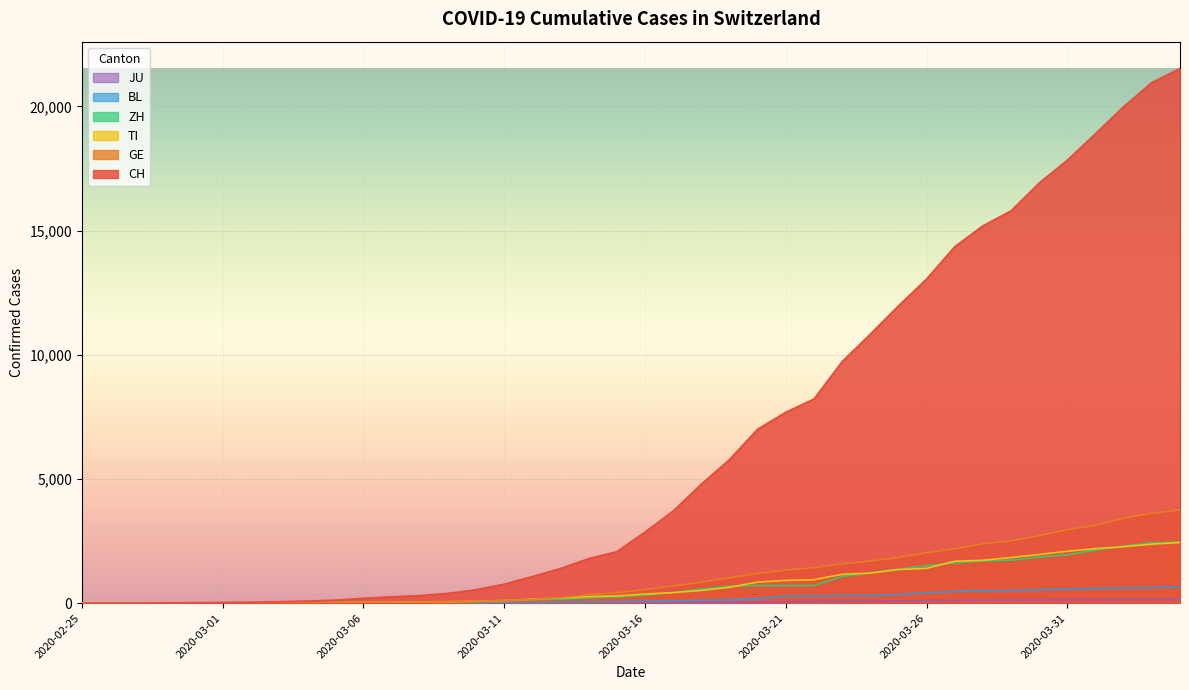

The value of ZH at 2020-02-26 is 0. True or false?

True